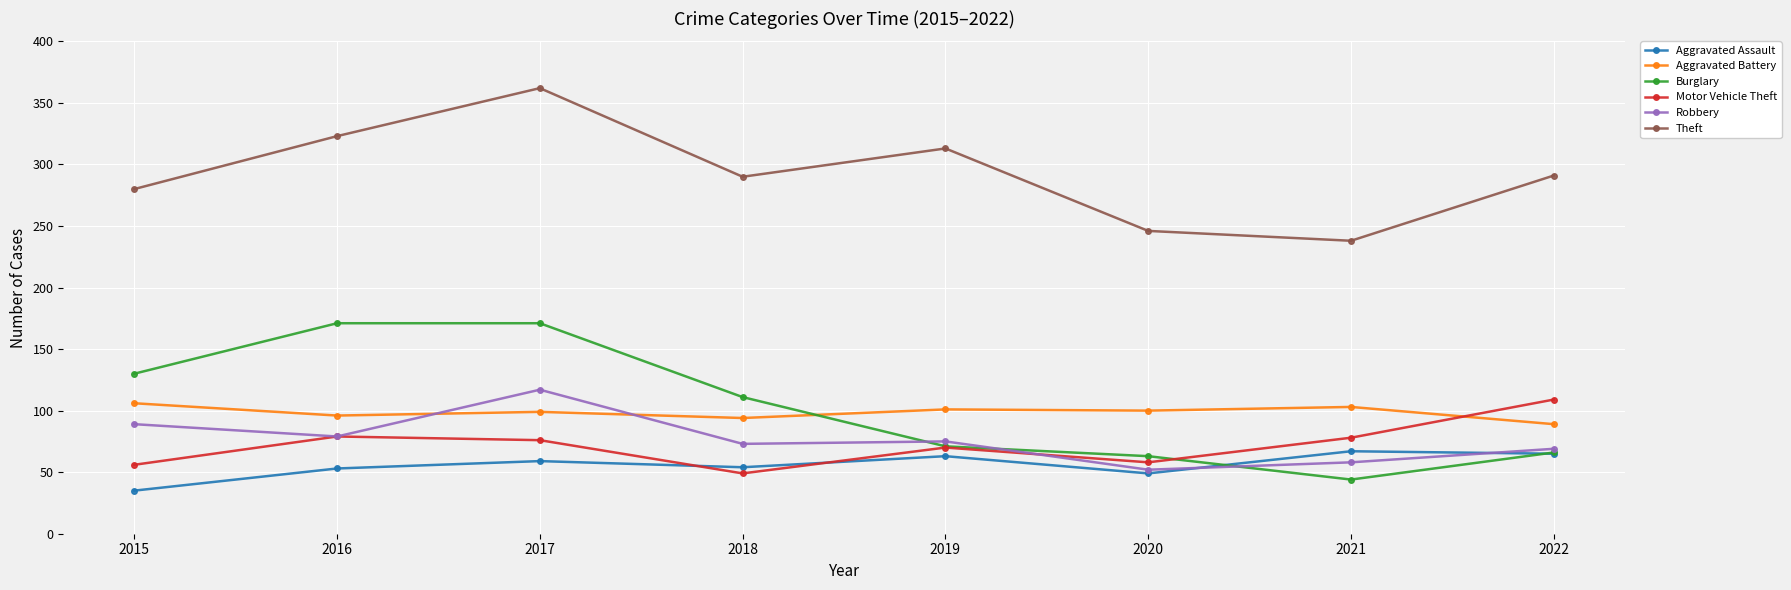

True or false: Aggravated Assault has a value of 17 at 2021.

False